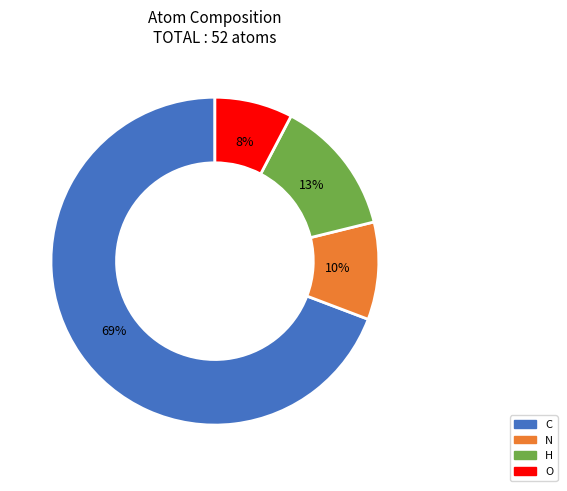

How many segments does this pie chart have?

4